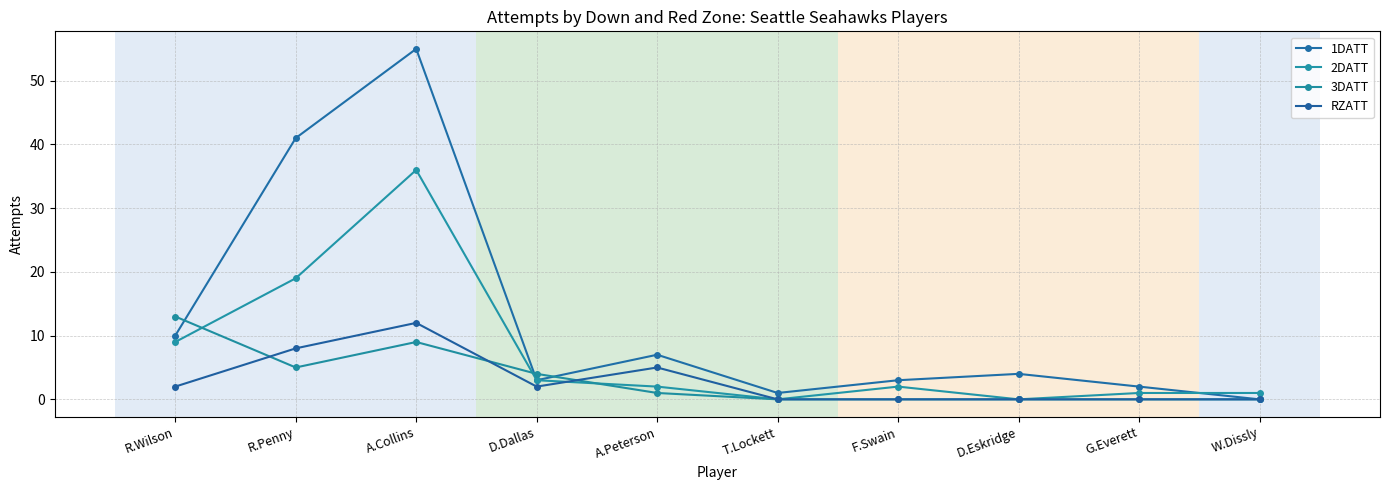

Rank the series at W.Dissly from highest to lowest value.

2DATT, 1DATT, 3DATT, RZATT